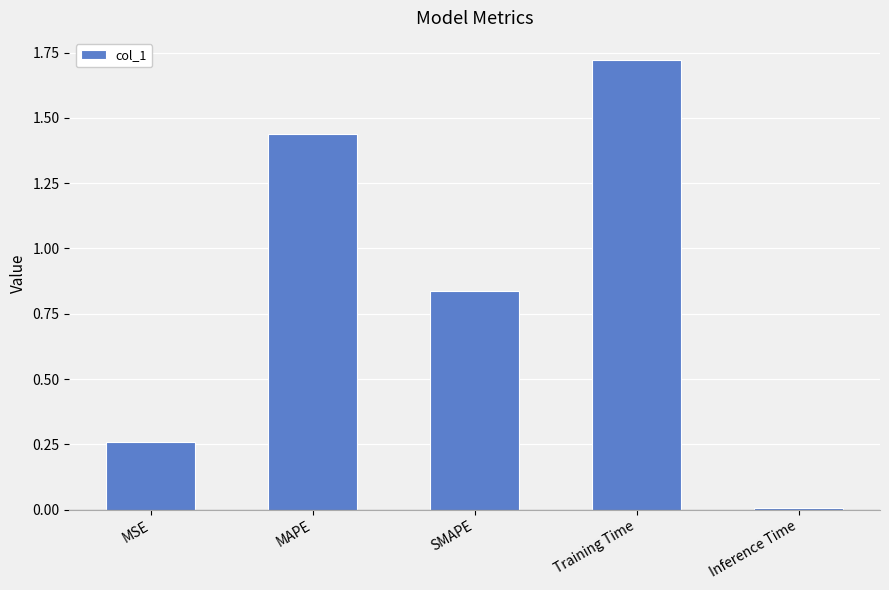

Which label corresponds to the smallest value in the chart?

Inference Time